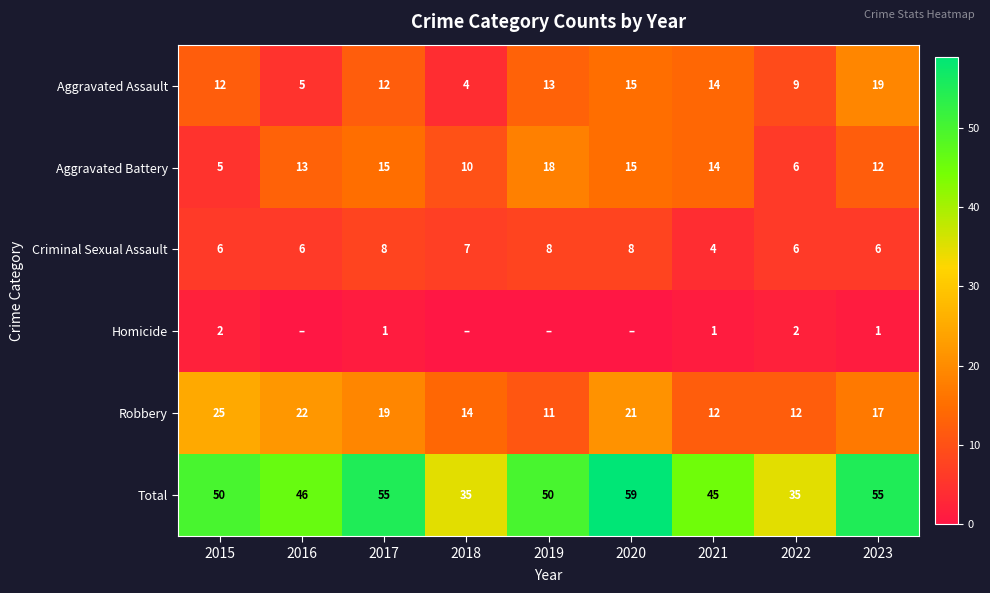

At which label is Aggravated Battery closest to 11?

2018